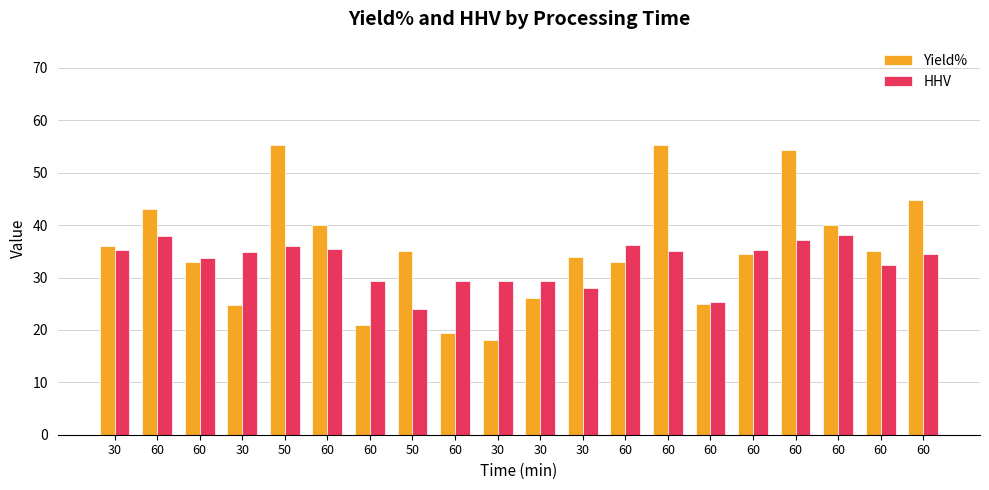

At which category does the chart reach its peak across all series?

50